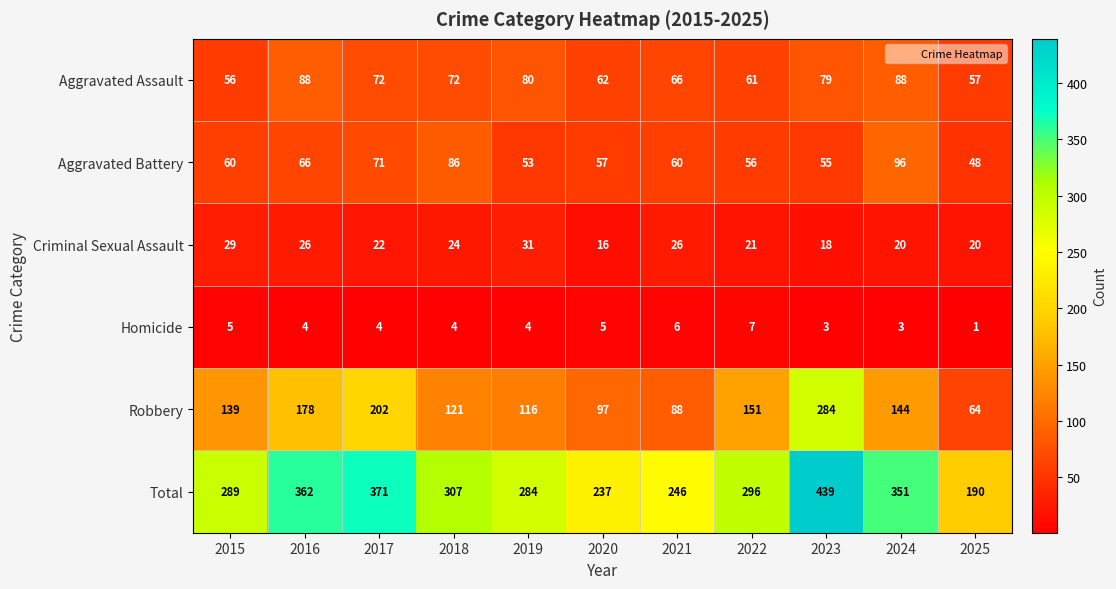

Count the number of categories in the chart.

11